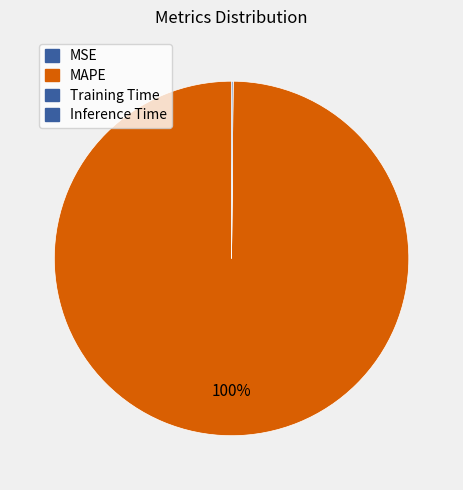

Rank the categories by value from highest to lowest.

MAPE, Inference Time, Training Time, MSE